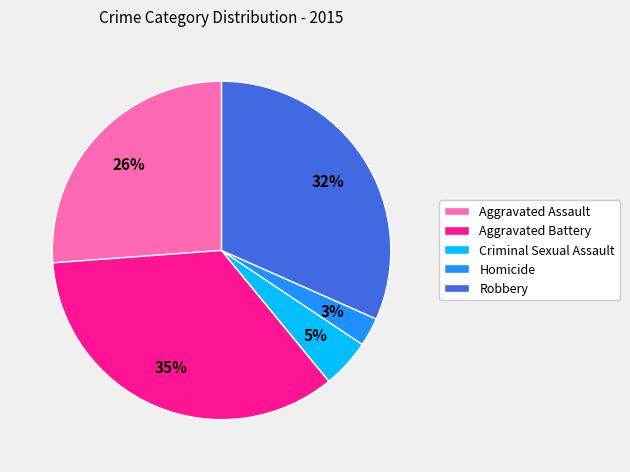

To the nearest percent, what is the average slice percentage?

20%